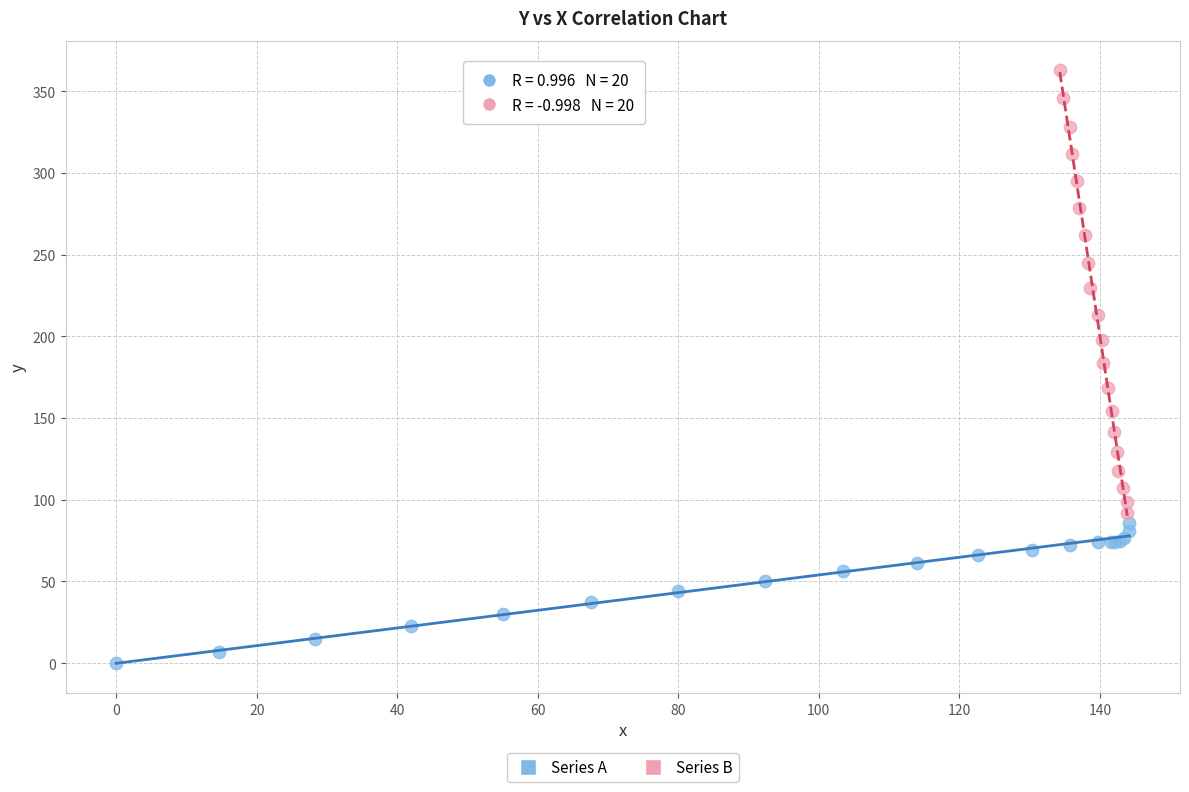

What are all the series names shown in the legend?

Series A, Series B